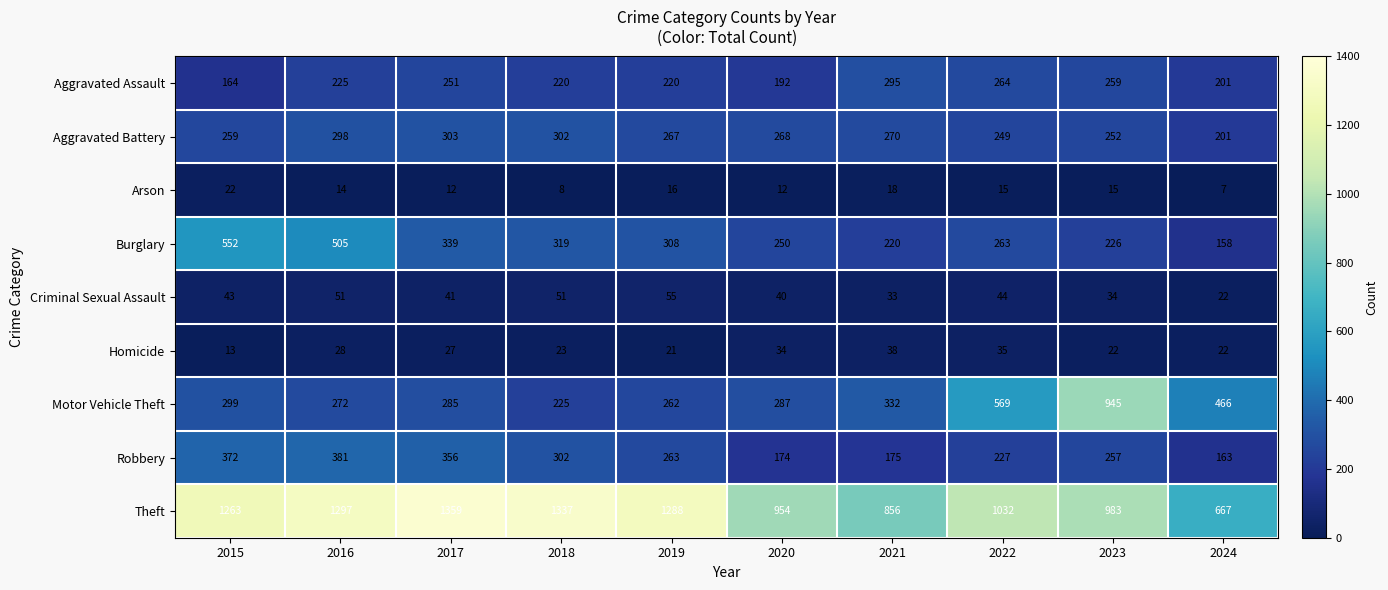

True or false: Arson has a value of 12 at 2018.

False